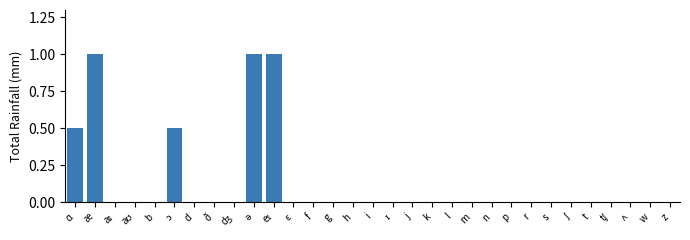

What is the sum of all values?

4.0